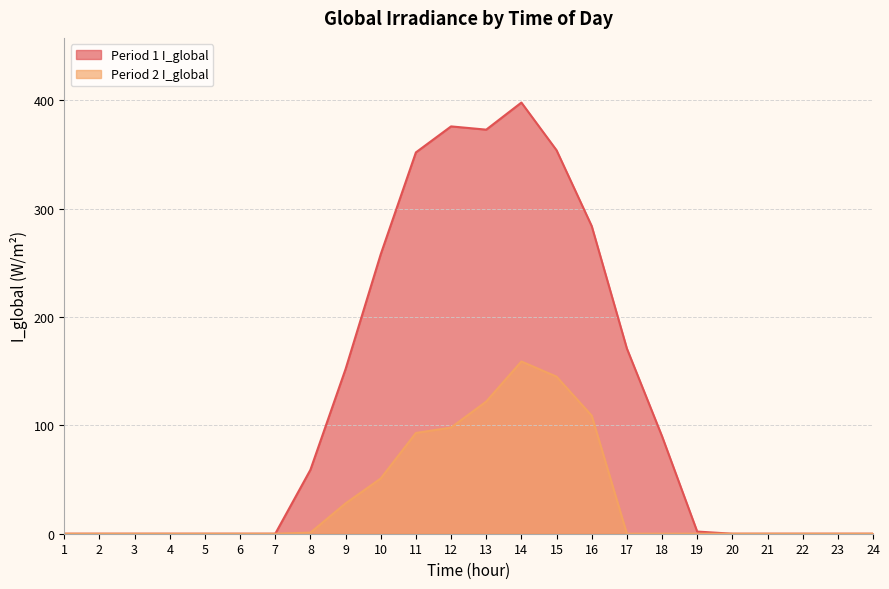

Is it true that Period 2 I_global equals 19 at 11?

False